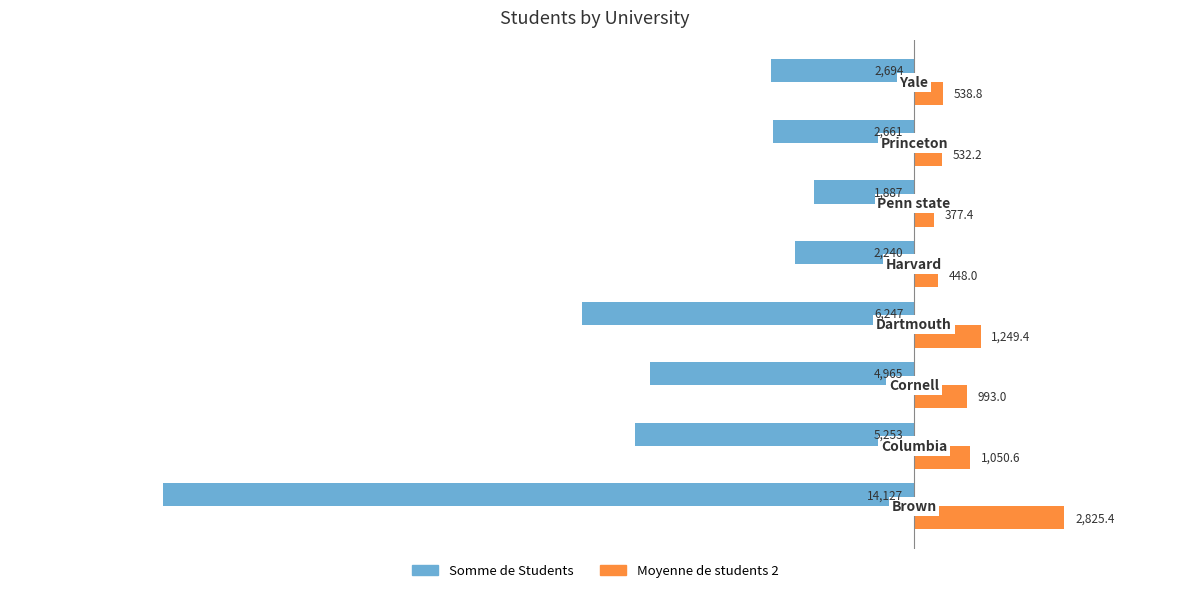

What is the minimum value for Somme de Students?

-14127.0